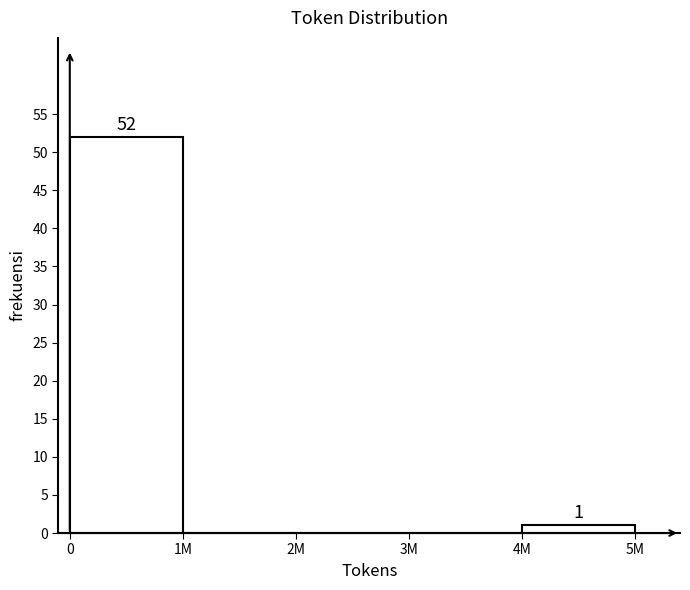

Reading left to right, list all the values displayed in this chart.

0=52	1M=0	2M=0	3M=0	4M=1